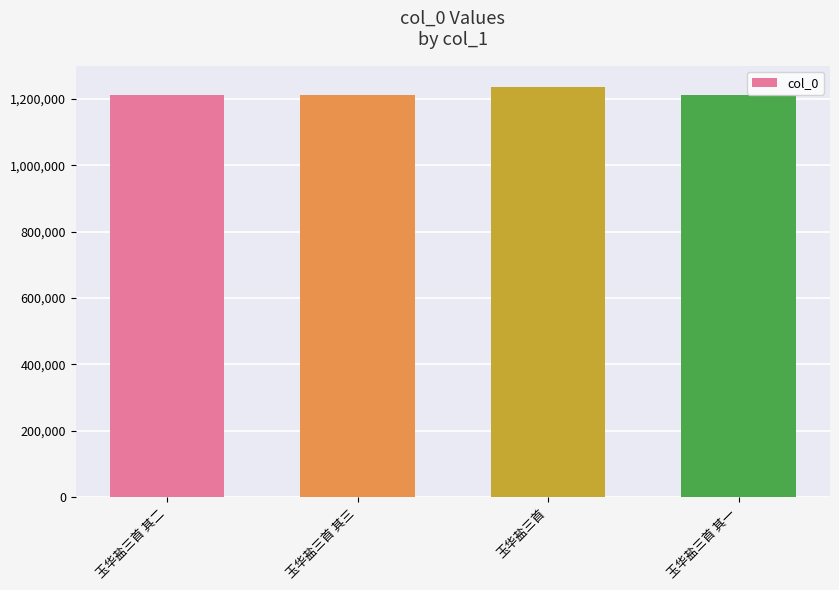

How many data points are less than 1212258?

2